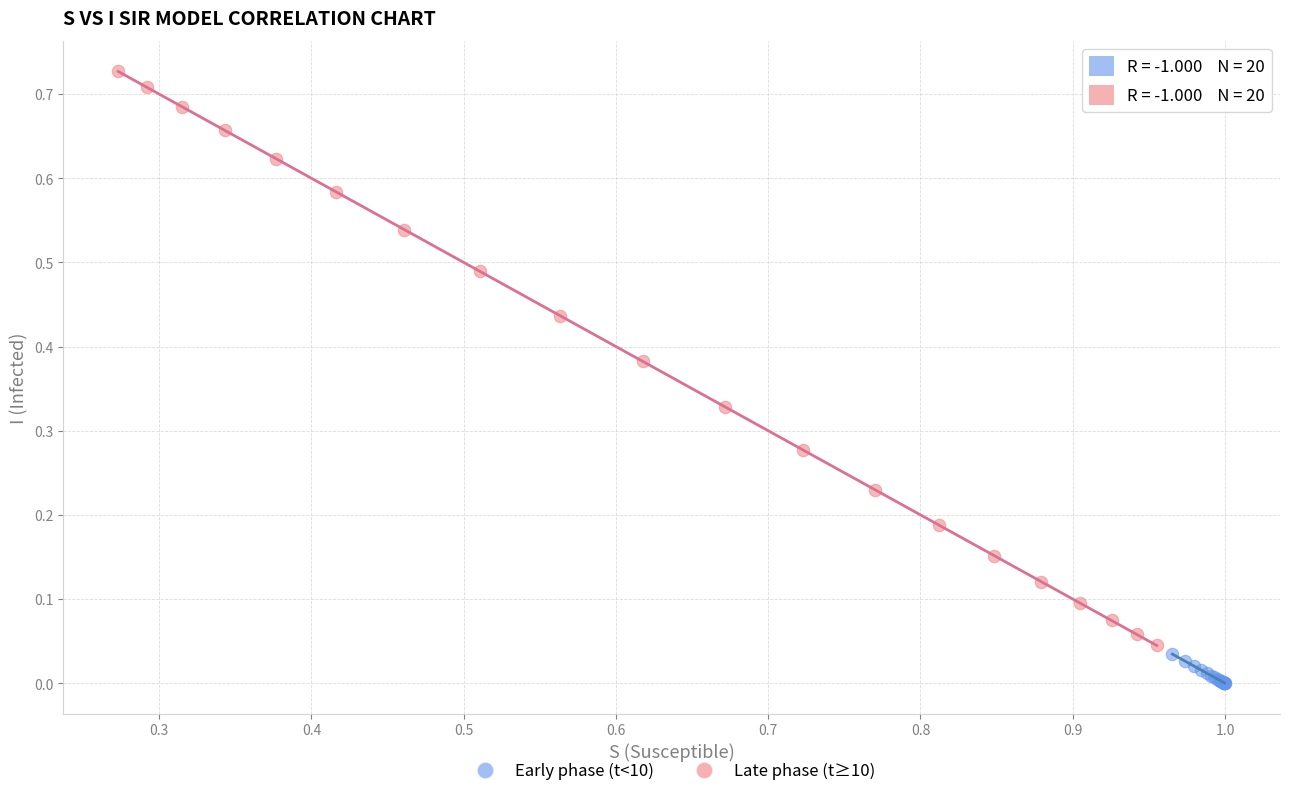

Which series reaches the minimum Y coordinate?

Early phase (t<10)